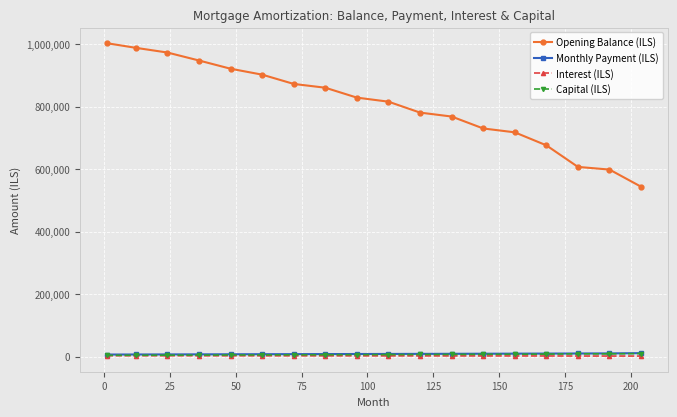

True or false: Opening Balance (ILS) and Interest (ILS) intersect in this chart.

False